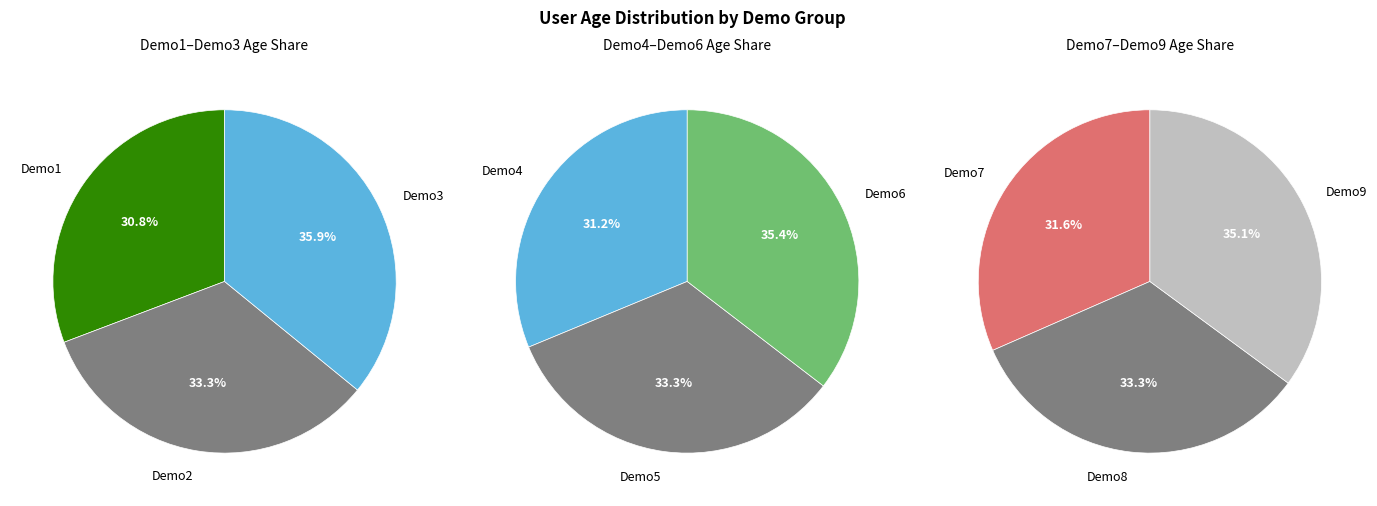

Which slice is the smallest?

Demo1